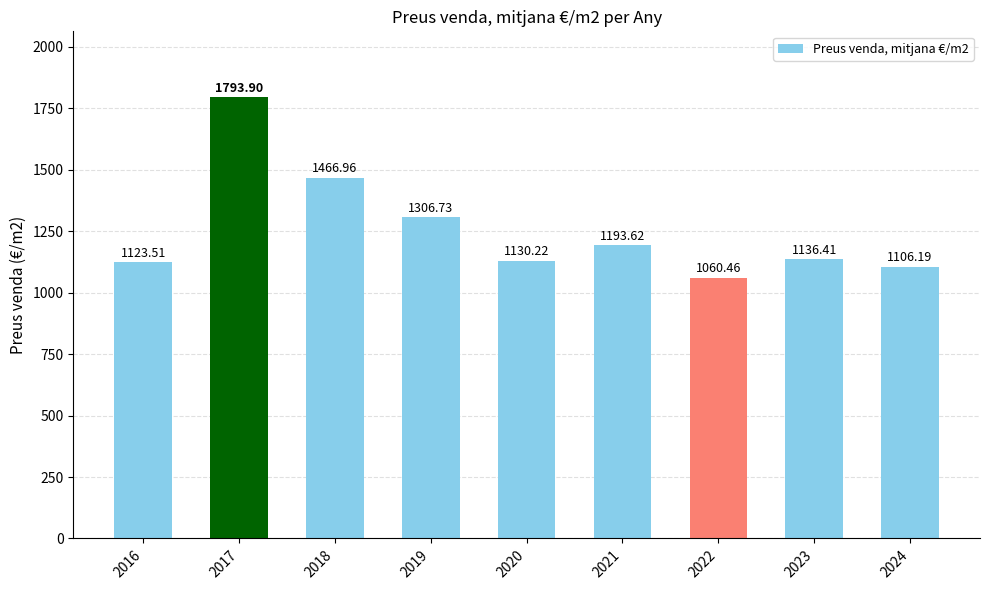

At which category does the chart reach its minimum across all series?

2022